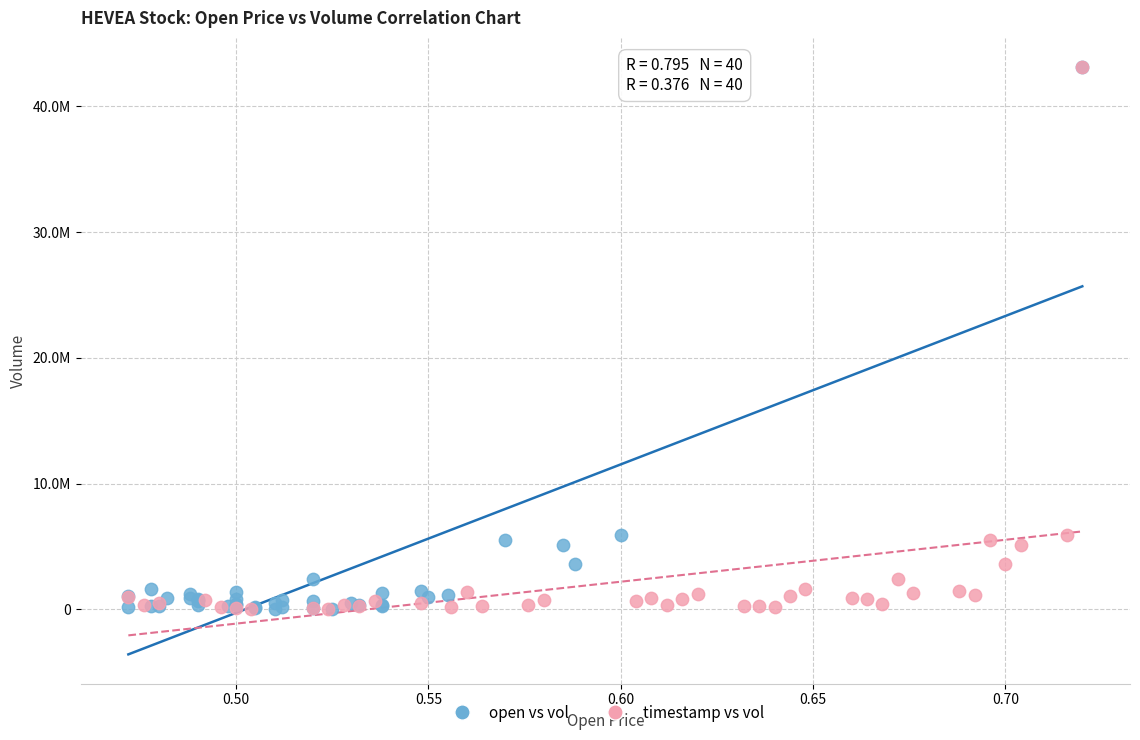

What are all the series names shown in the legend?

open vs vol, timestamp vs vol